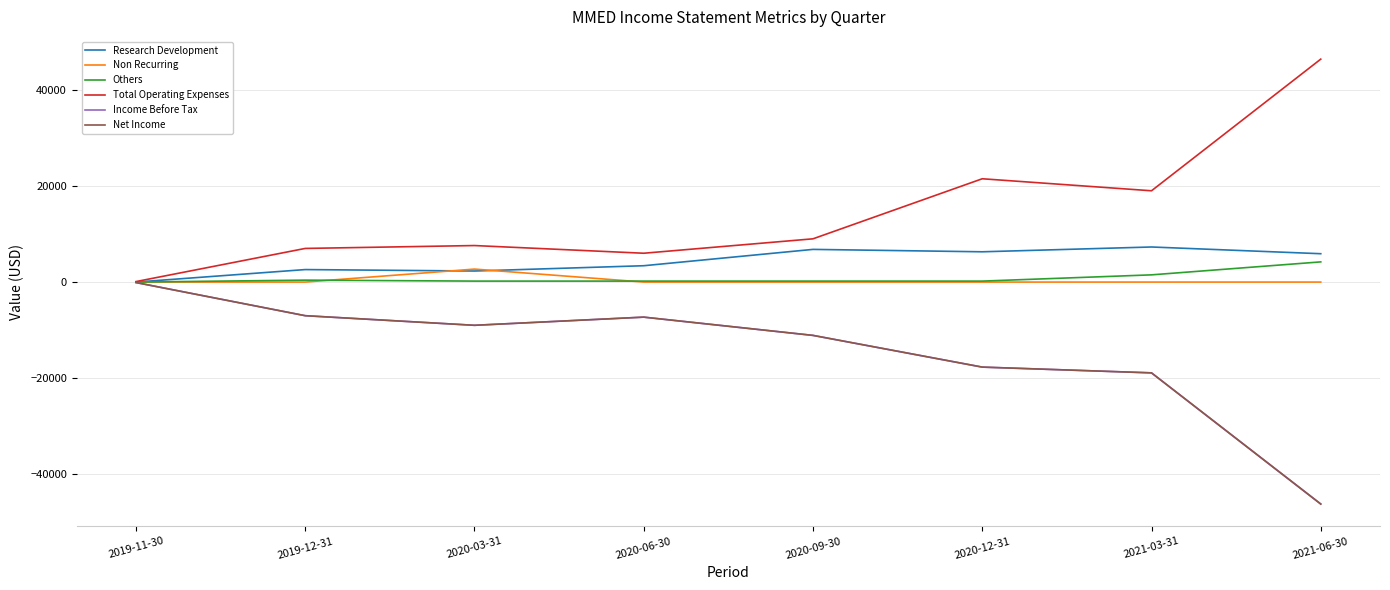

What is the spread (max minus min) of values at 2019-11-30?

200